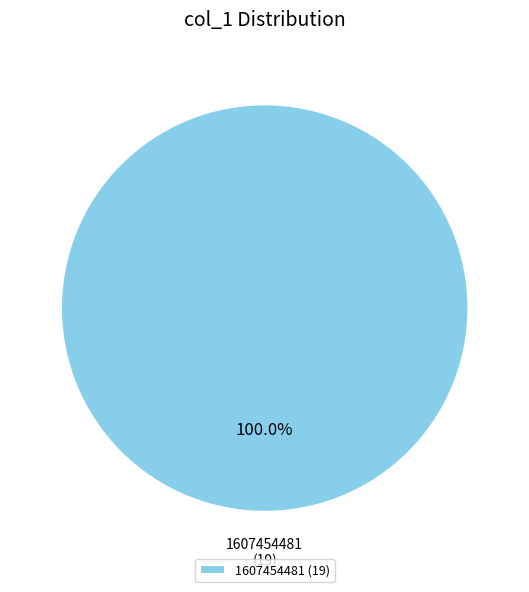

Count the number of slices in the pie.

1